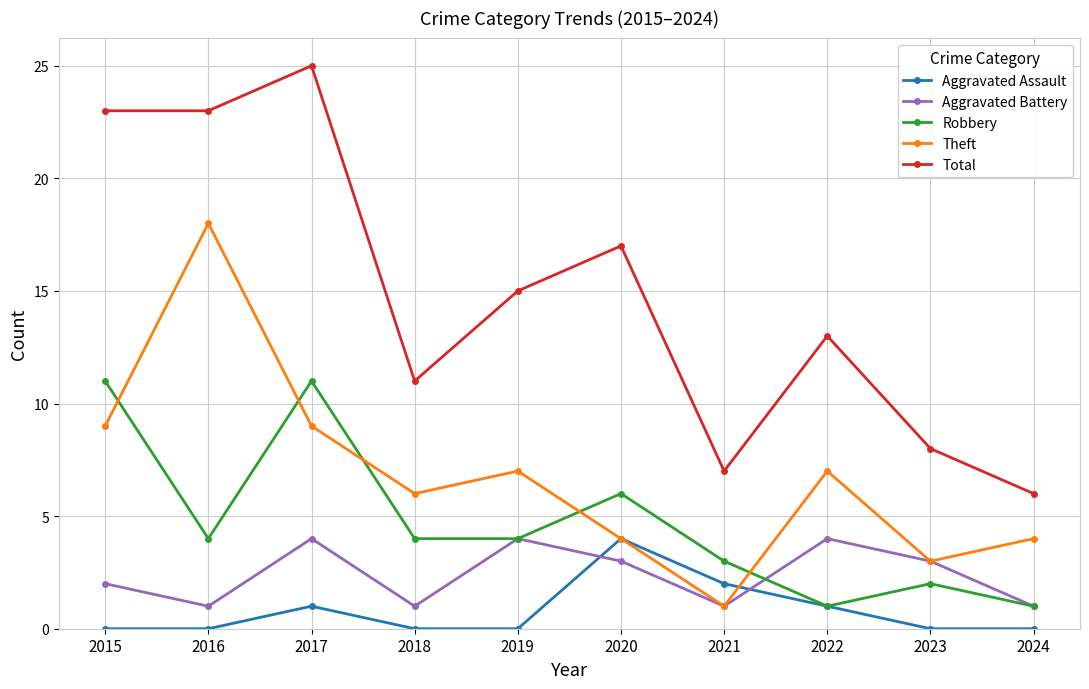

What is the sum of the Theft values at 2023 and 2019?

10